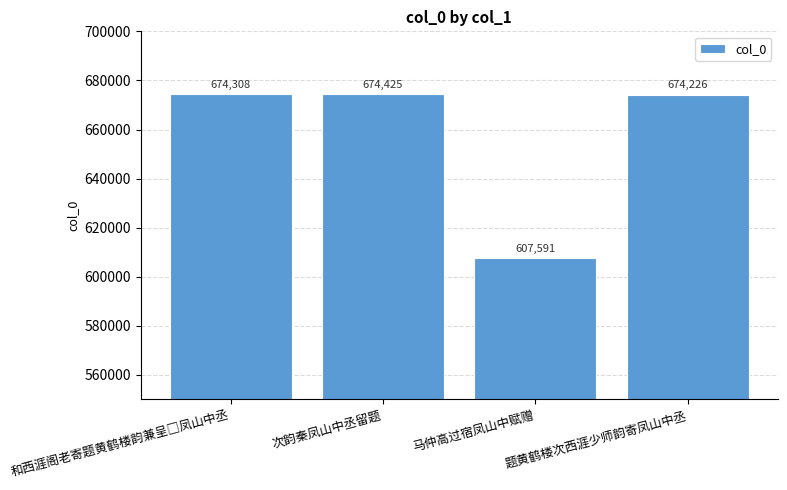

What is the value of the 3rd bar from the left?

607591